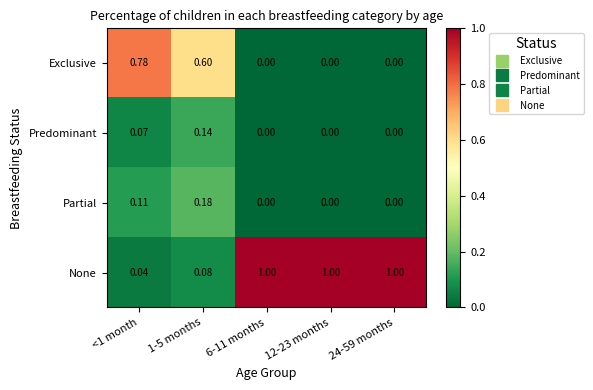

Which series has the widest spread of values?

None